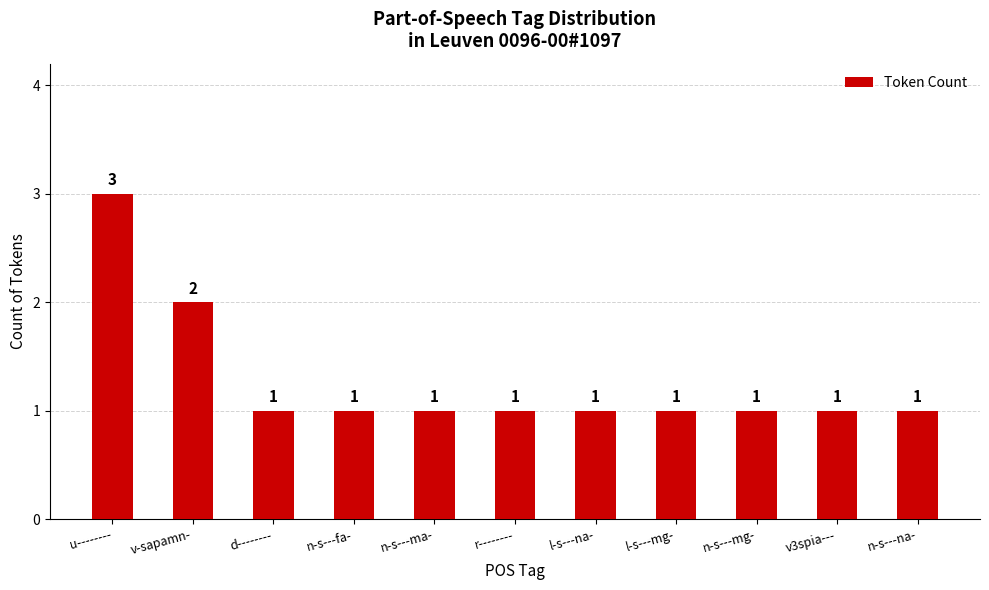

Is it true that the value at n-s---mg- is 1?

True